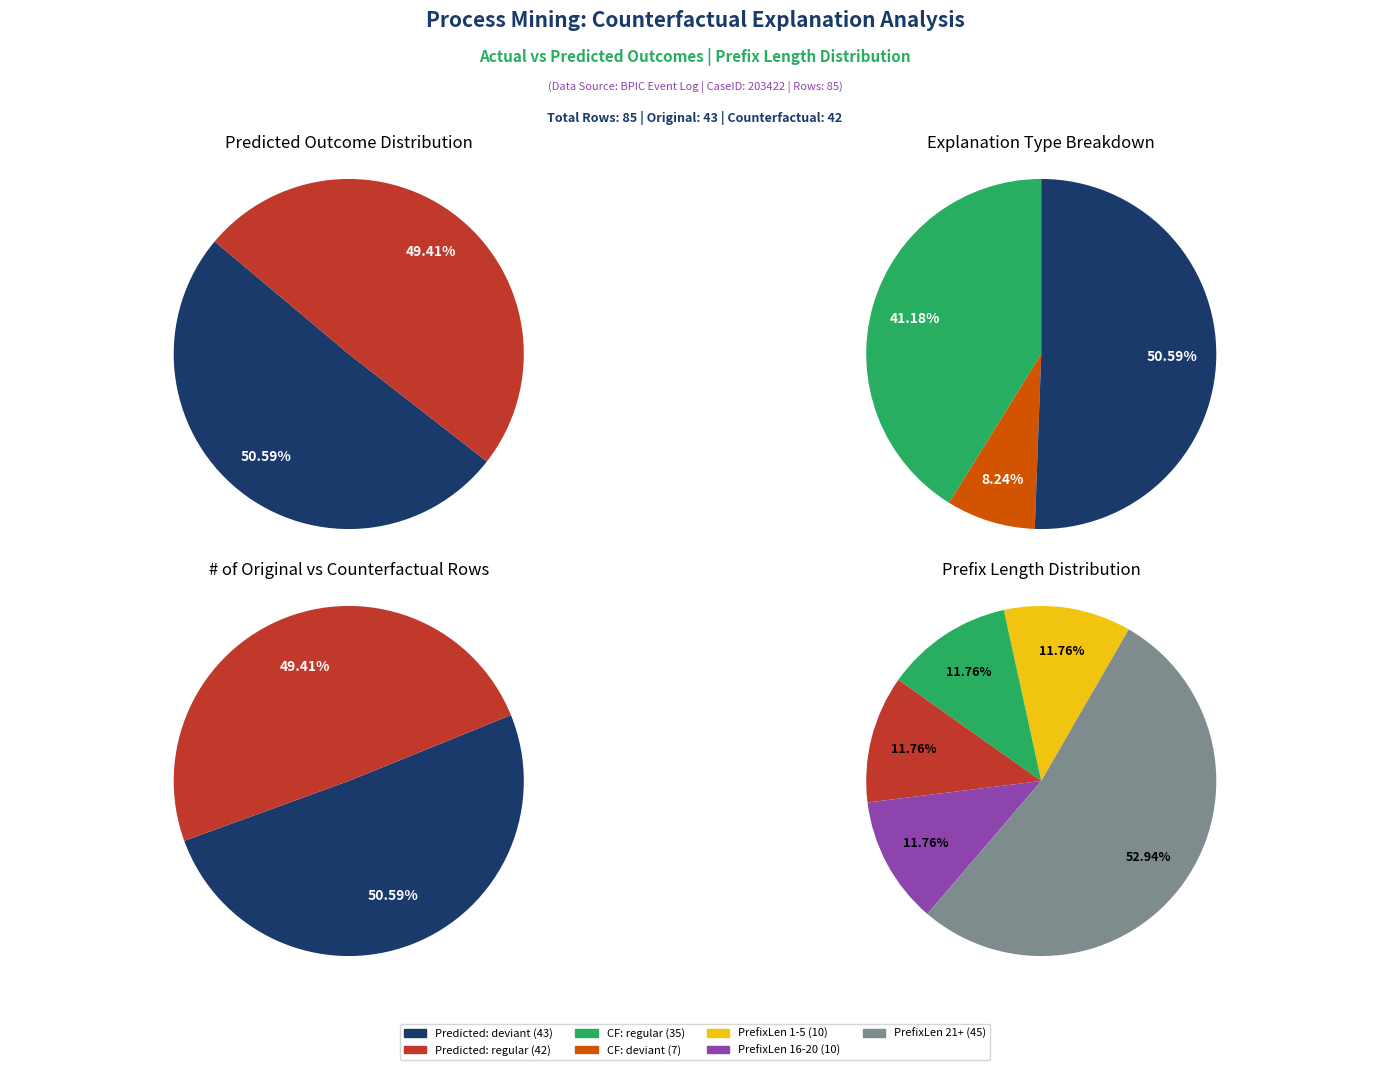

To the nearest percent, what is the average slice percentage?

50%